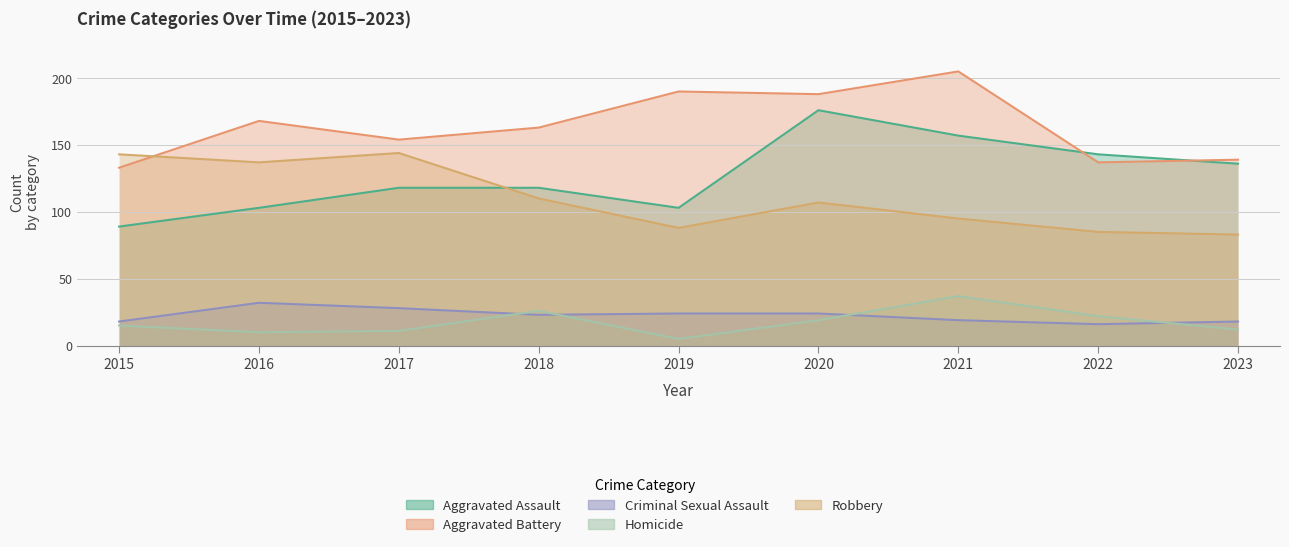

Where does the Homicide series first go above 15?

2018